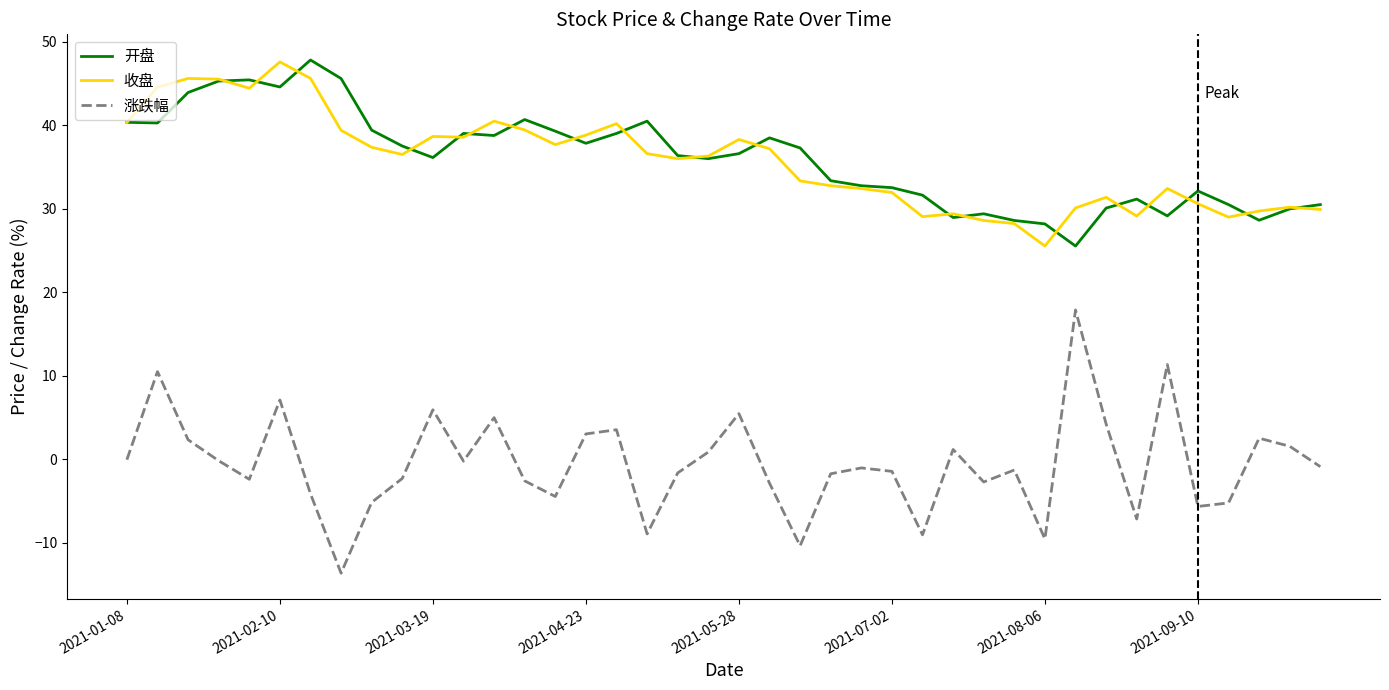

True or false: 开盘 and 涨跌幅 cross at least once.

False